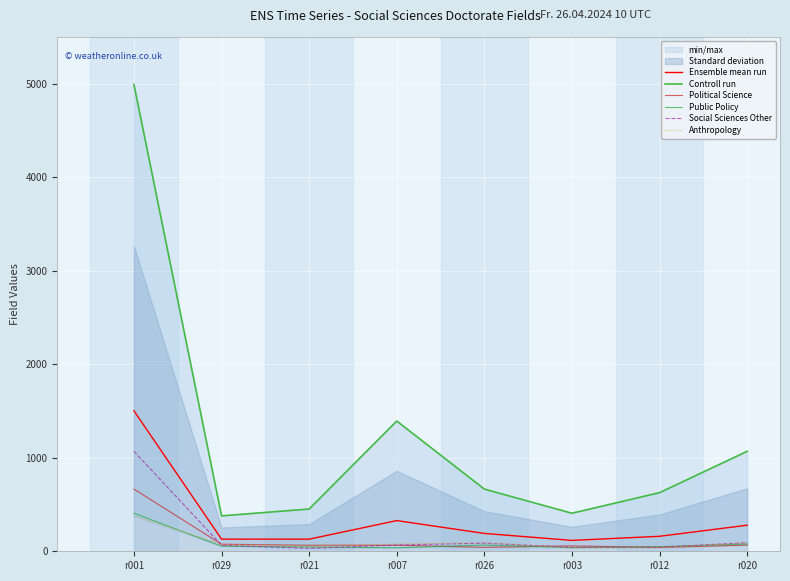

True or false: Controll run and Ensemble mean run cross at least once.

False